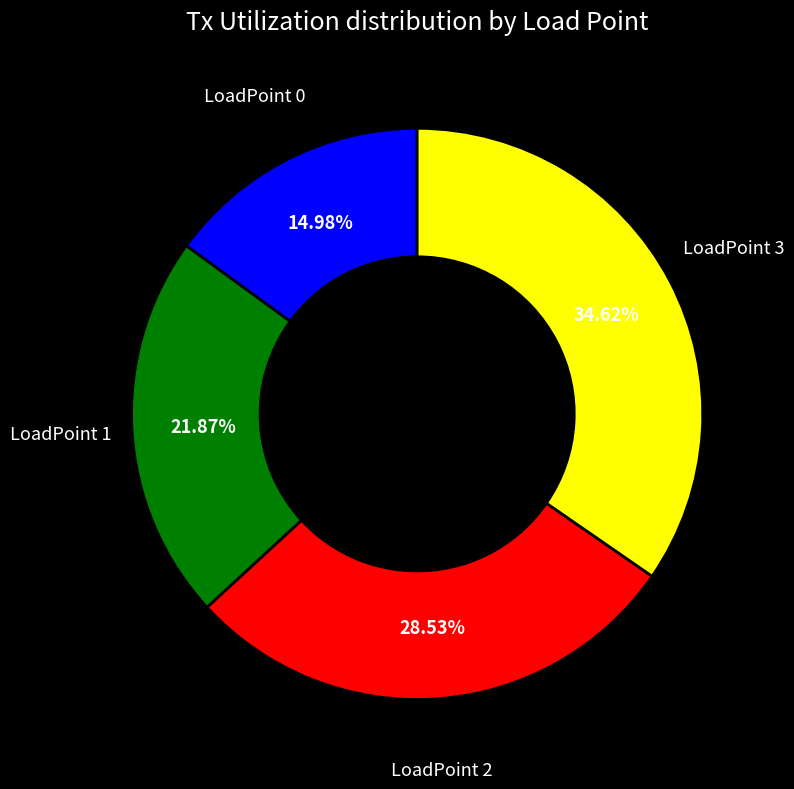

Is there a majority slice in this chart?

No